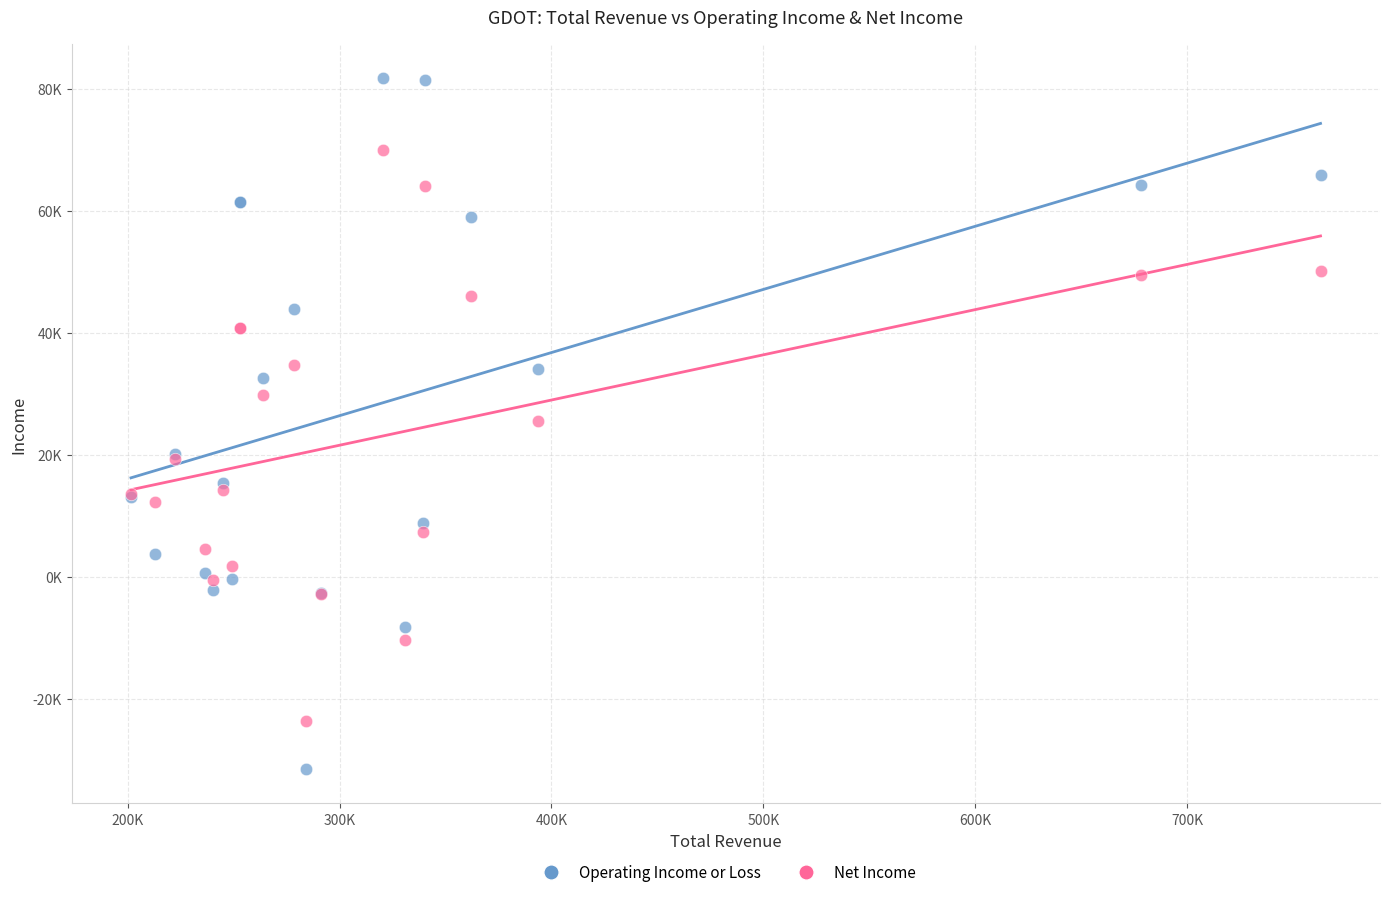

What are all the series names shown in the legend?

Operating Income or Loss, Net Income